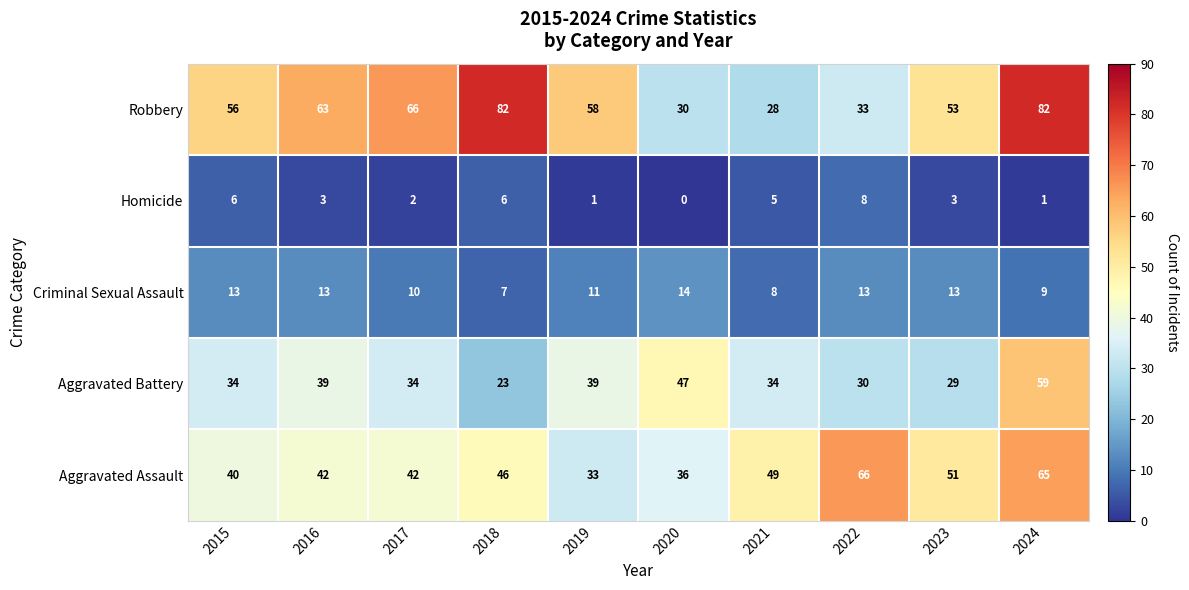

Count the Criminal Sexual Assault values in the range 9 to 13.

7